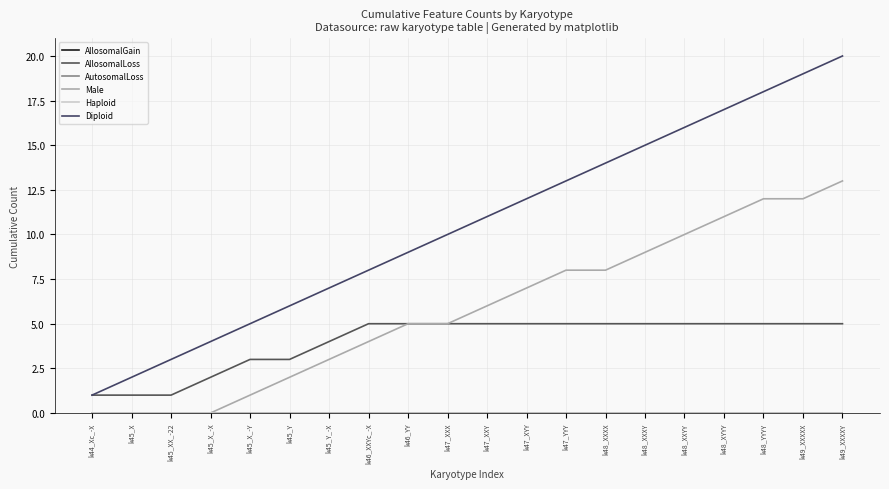

What position from the right is k45_Y?

15